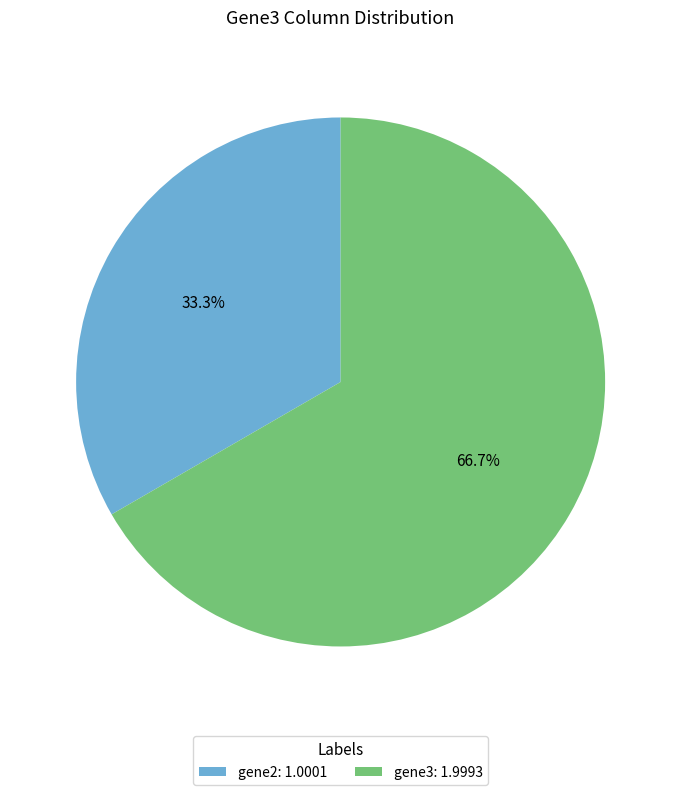

Is there any slice that represents more than half of the pie?

Yes